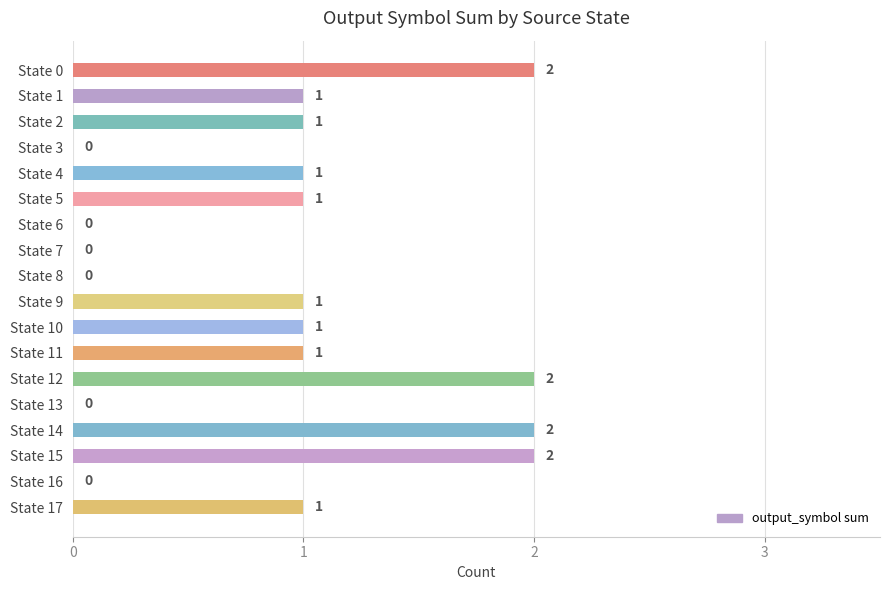

How many positive values are there?

12